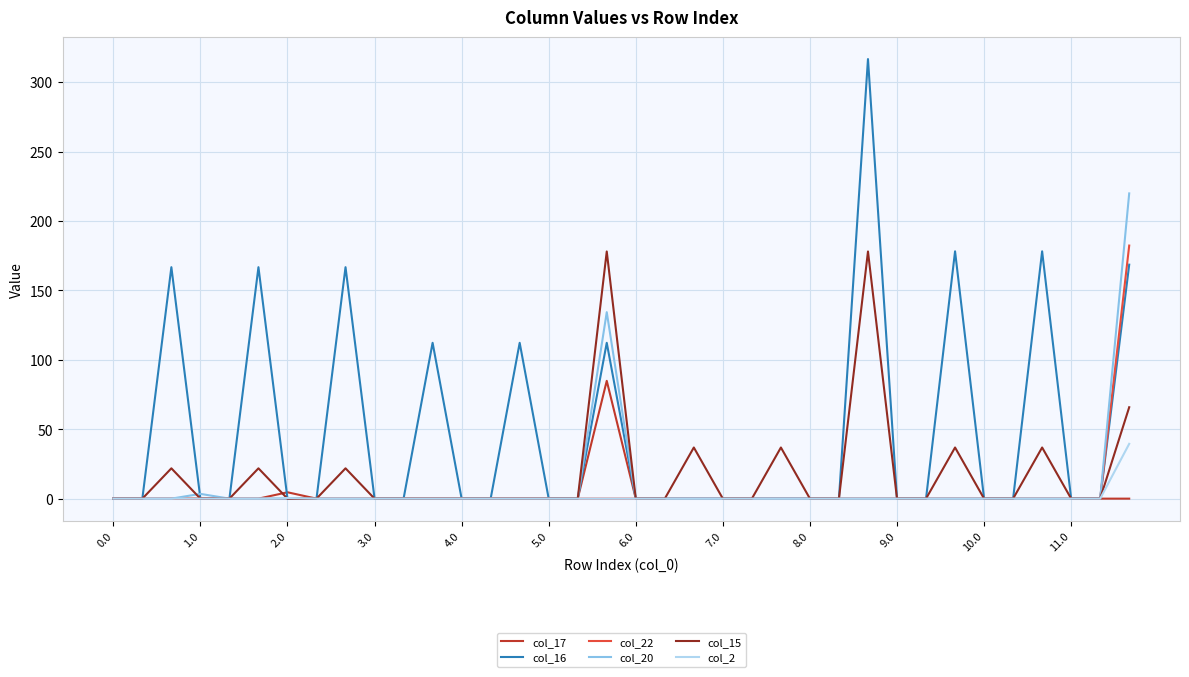

Which series has the widest spread of values?

col_16